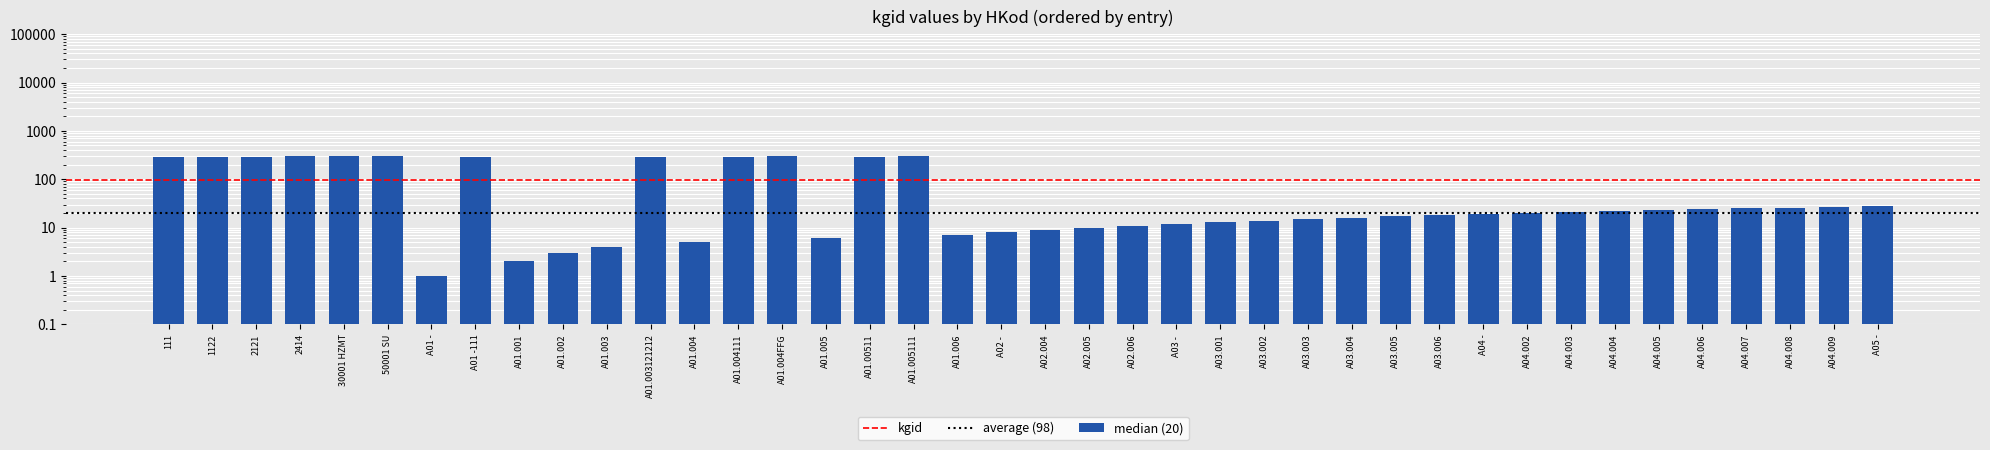

Which has a higher value, A04.008 or A02.005?

A04.008